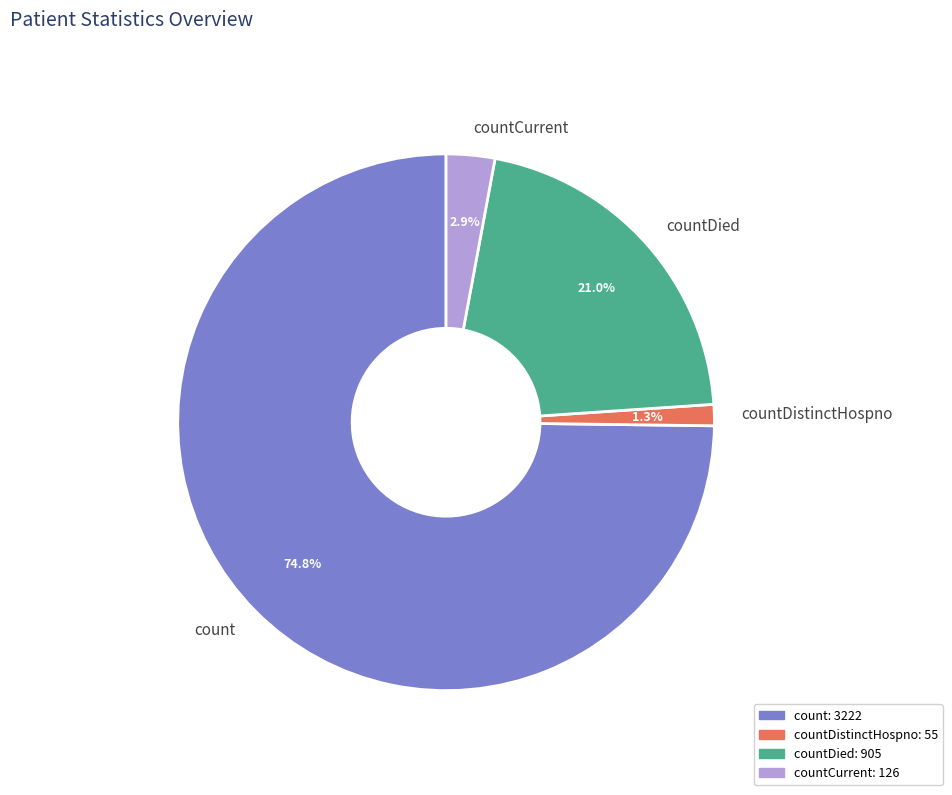

Count the number of slices in the pie.

4